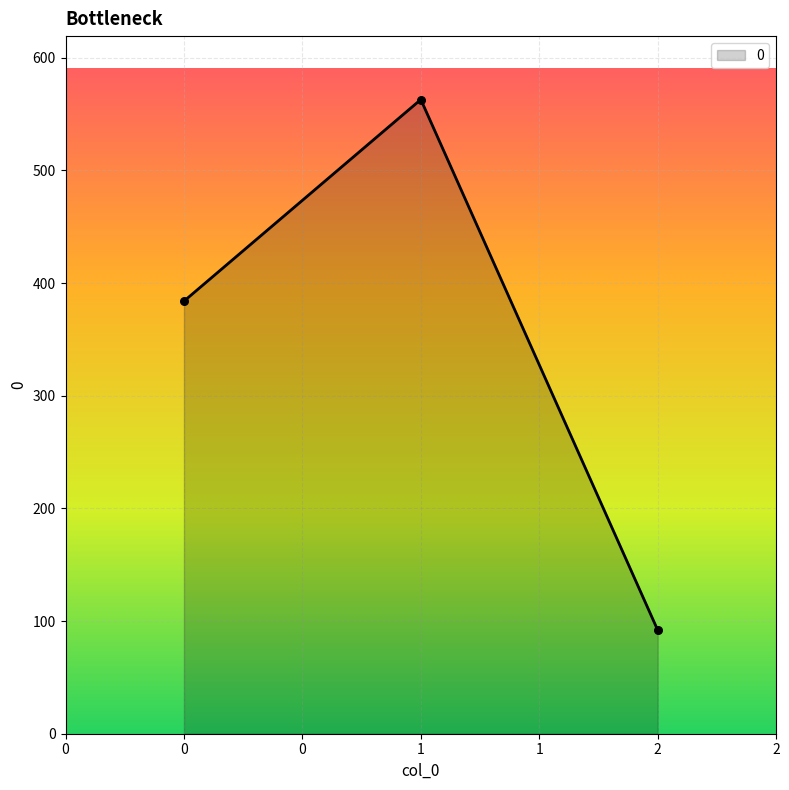

Which has a higher value, 1 or 0?

1